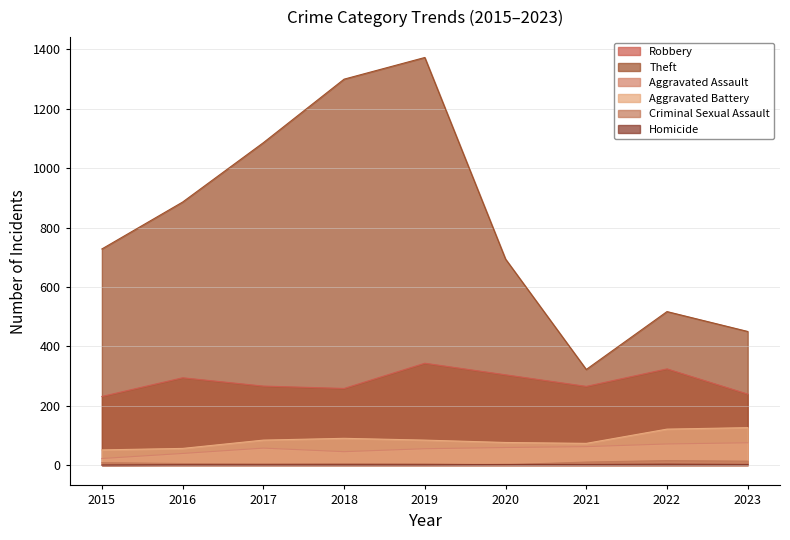

List the series in order of their peak value, lowest first.

Homicide, Criminal Sexual Assault, Aggravated Assault, Aggravated Battery, Robbery, Theft